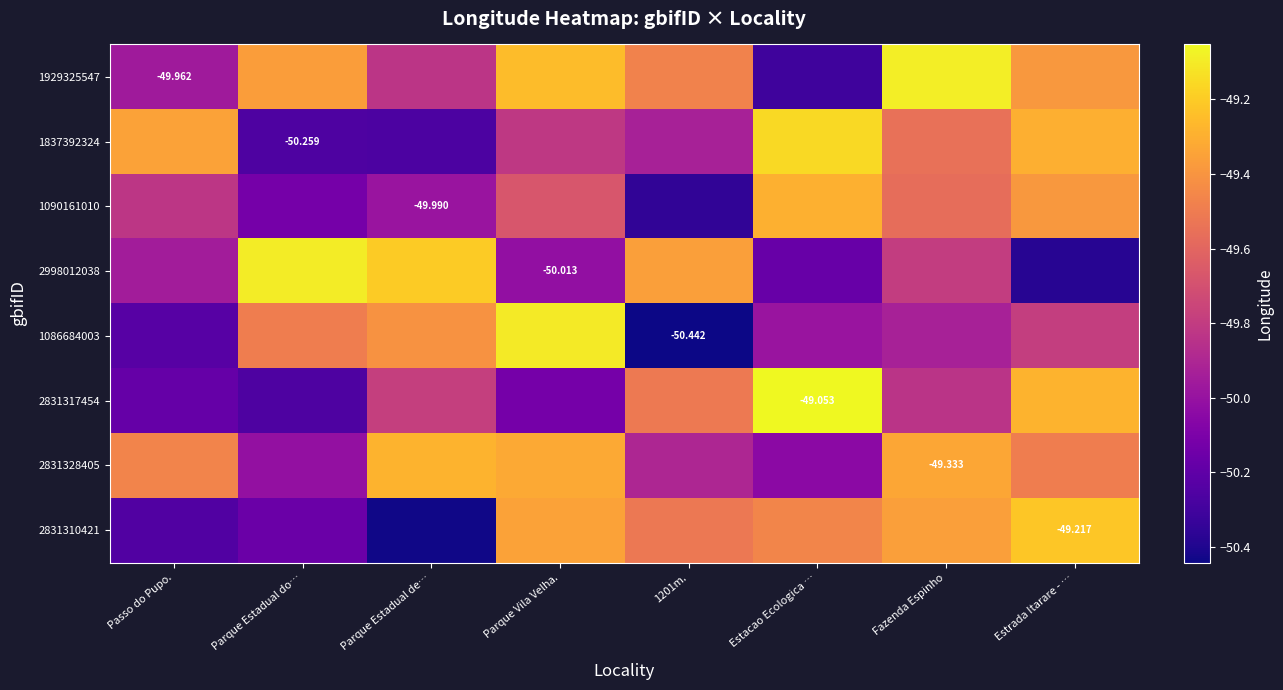

The 2831328405 series shows -50.0 at Parque Estadual do…. True or false?

True